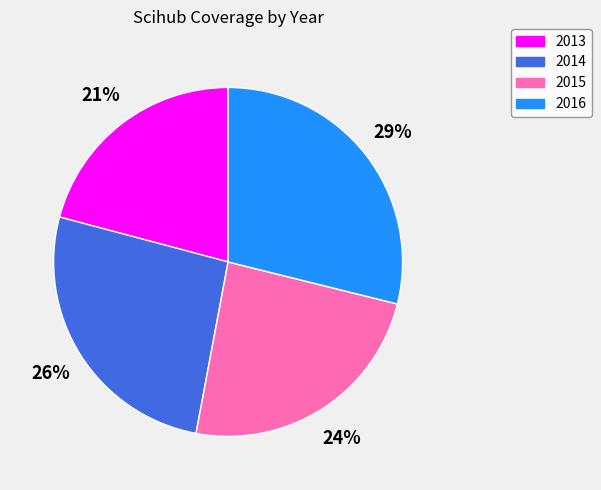

Does 2015 represent more than half of the total?

No